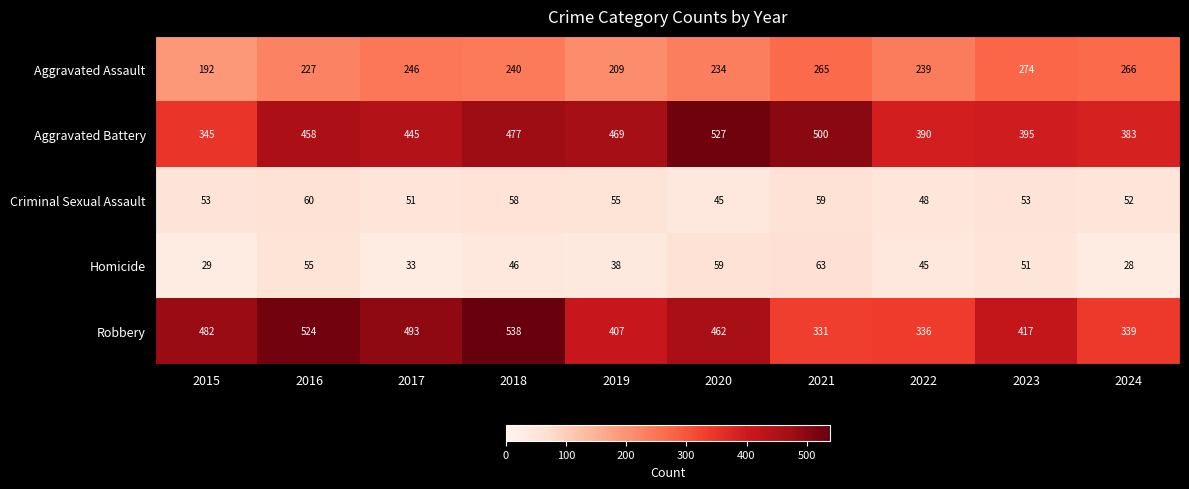

At which category is the sum across all series the highest?

2018